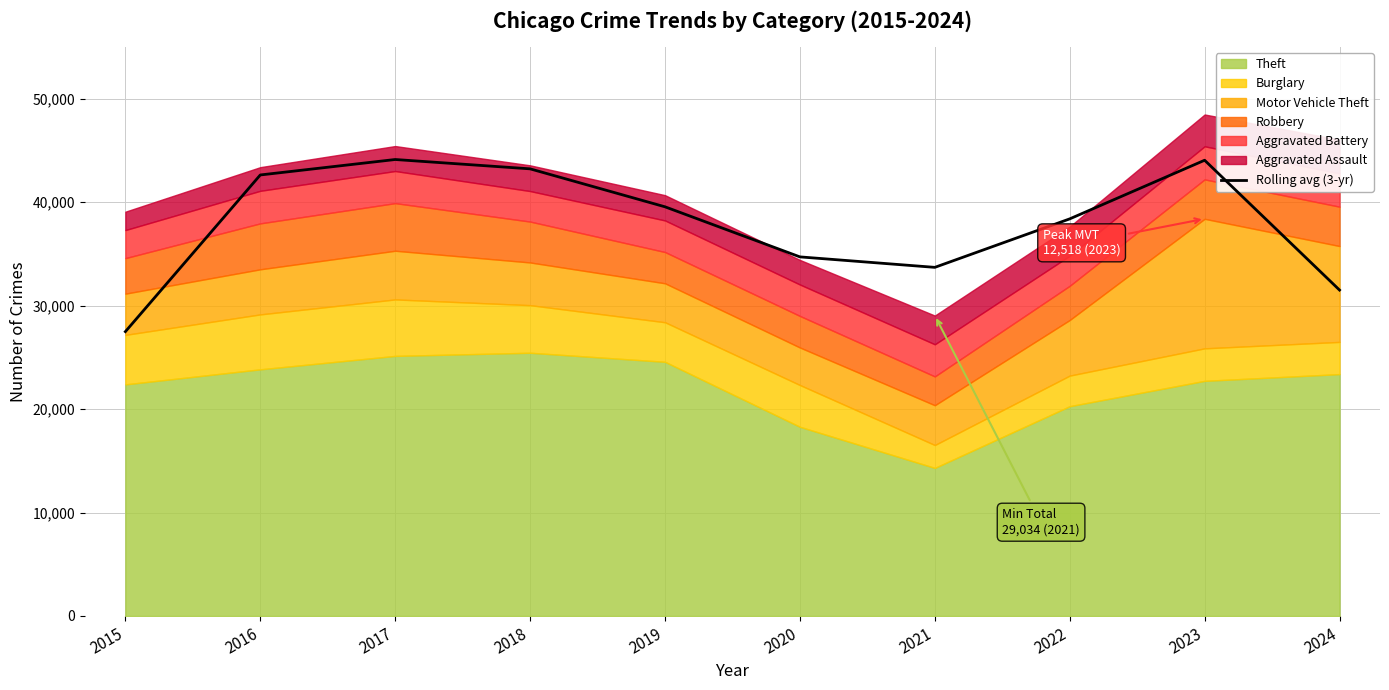

What is the value of the 2nd point from the left?

42621.0